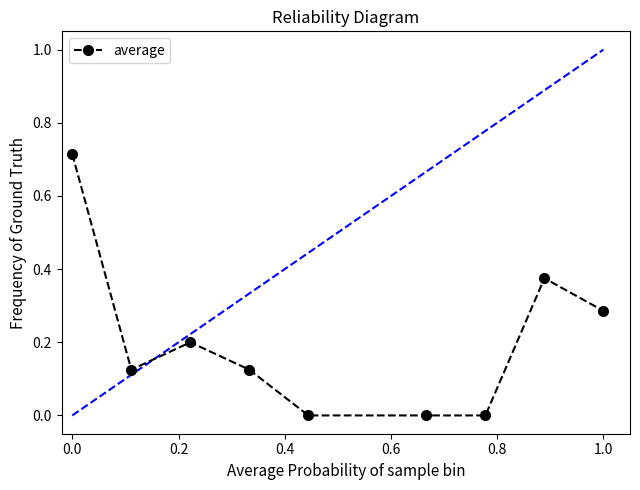

True or false: the data has more than 0 interior local peaks.

True